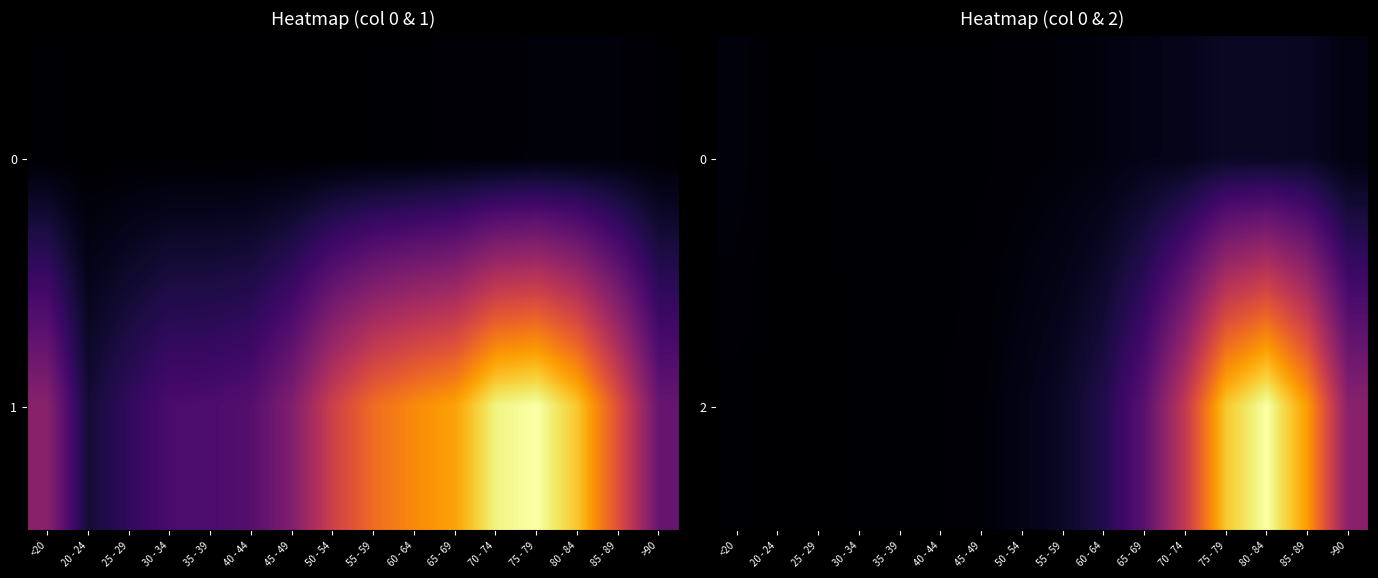

Is it true that 0 equals 92 at 55 - 59?

False